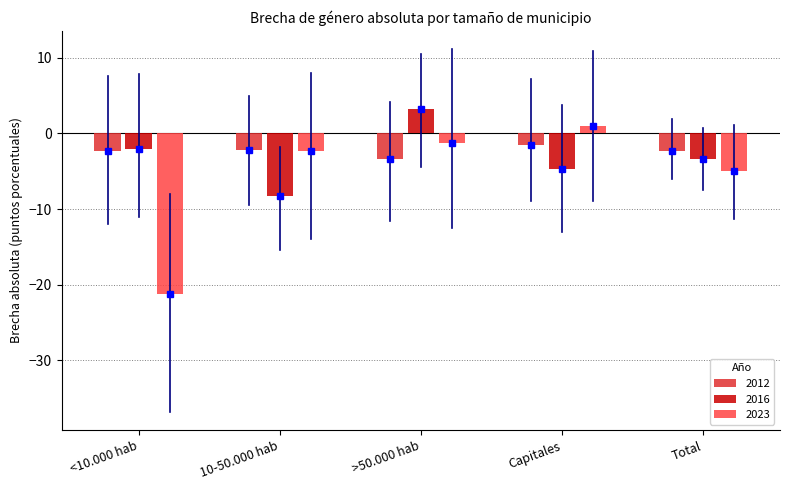

What are all the series names shown in the legend?

2012, 2016, 2023